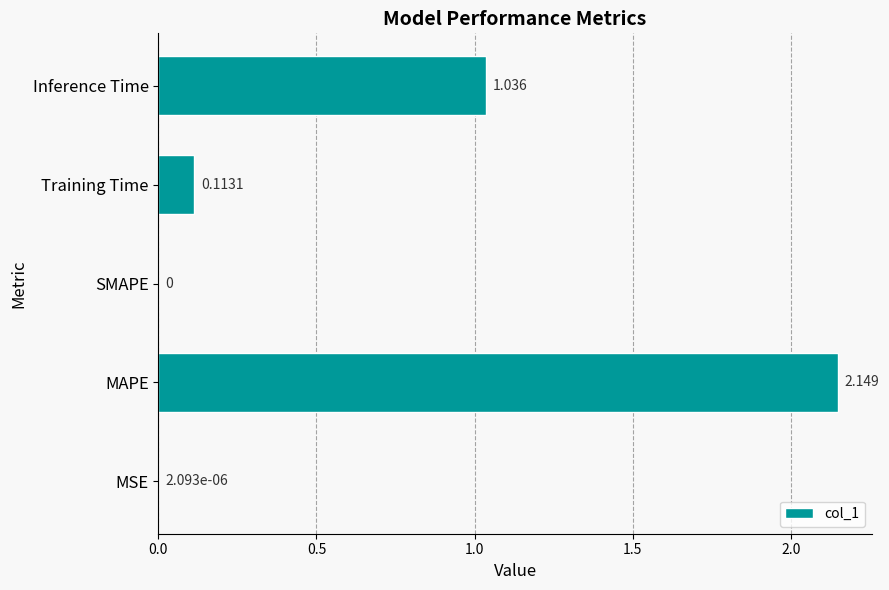

Between Training Time and MSE, which is larger?

Training Time